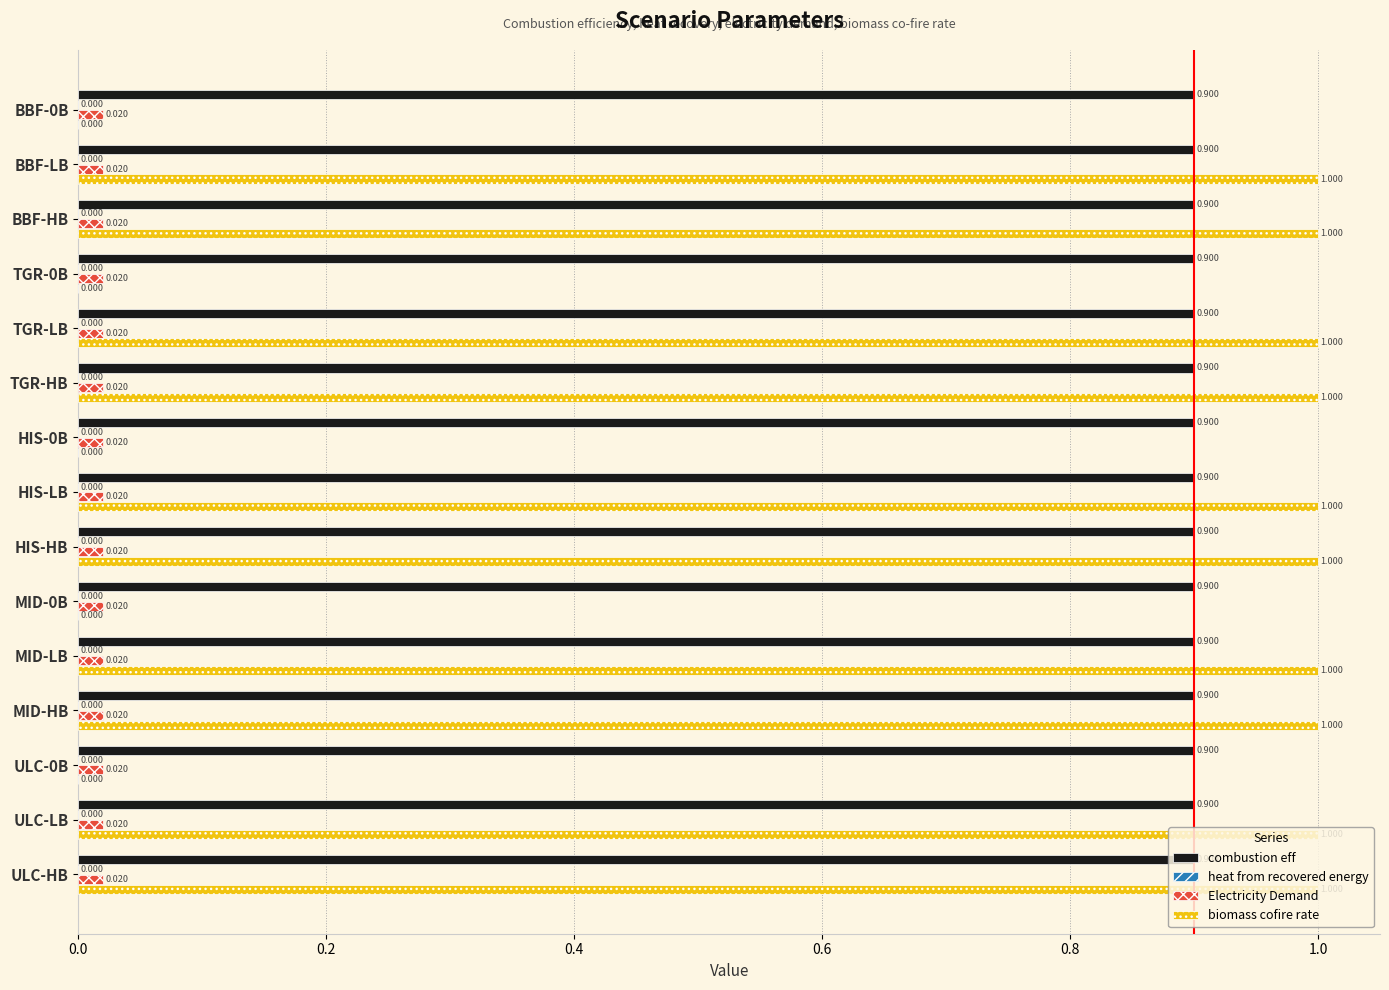

What is the average value of the combustion eff series?

0.9